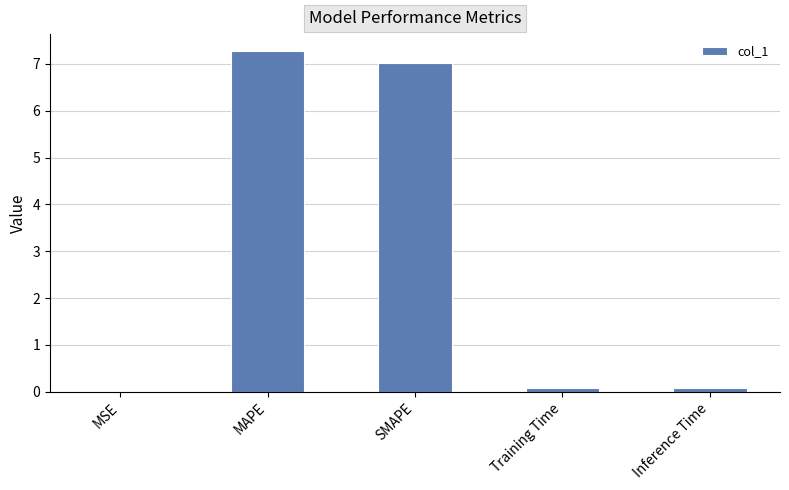

What is the sum of all values?

14.4